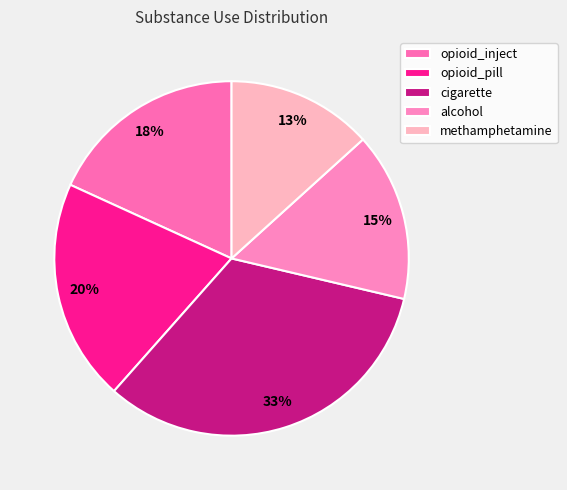

Is there any slice that represents more than half of the pie?

No